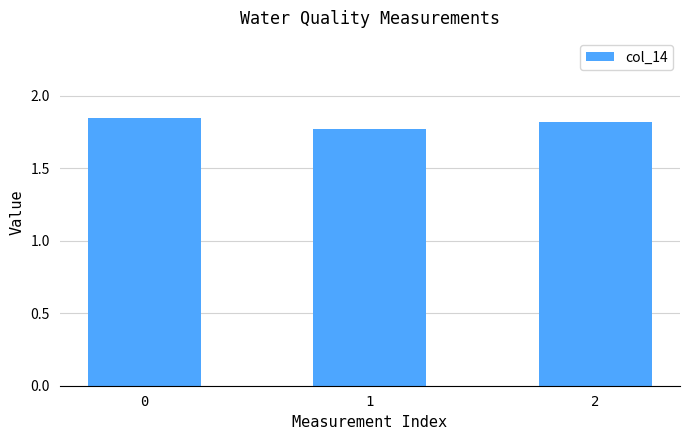

Which category has the lowest value across all series?

1